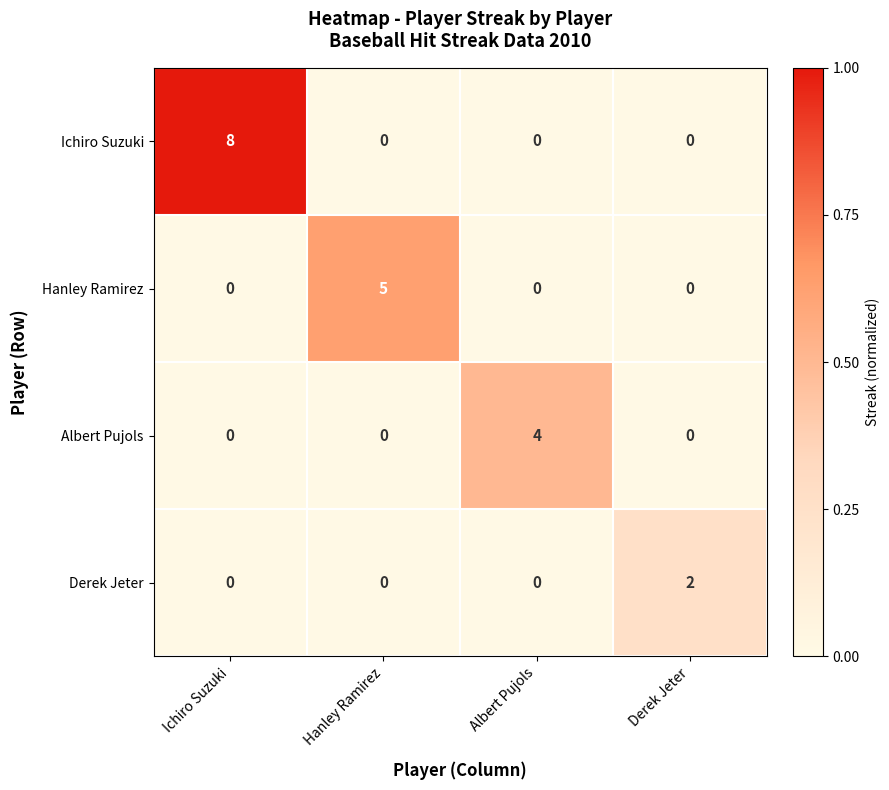

True or false: Ichiro Suzuki has a value of 0 at Albert Pujols.

True